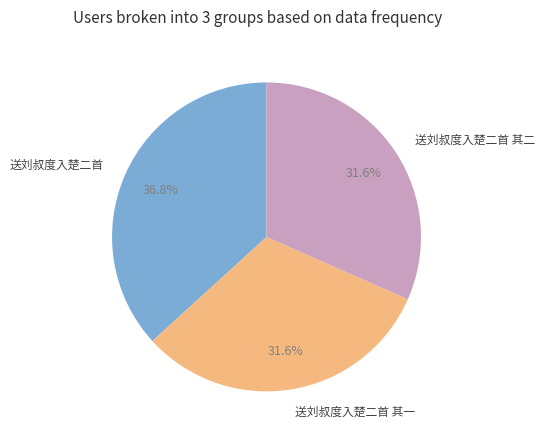

What is the ratio of the value at 送刘叔度入楚二首 其二 to the value at 送刘叔度入楚二首?

0.9